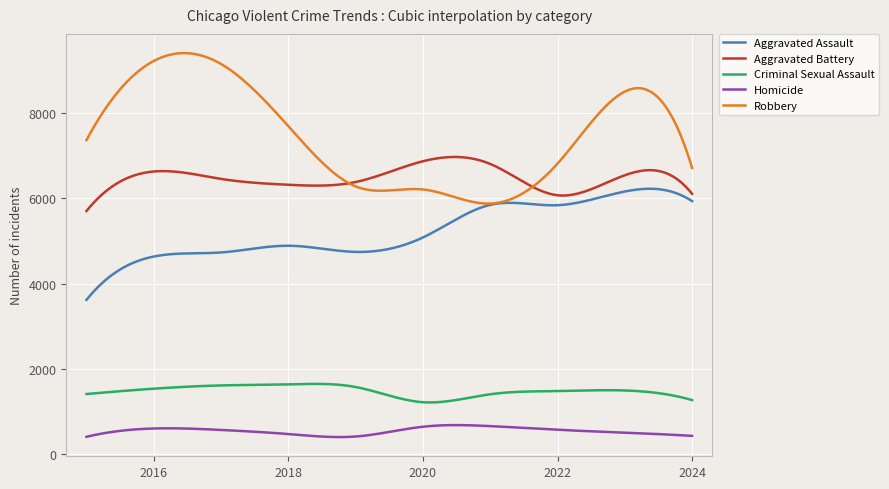

Does the chart display data point markers on the line(s)?

No